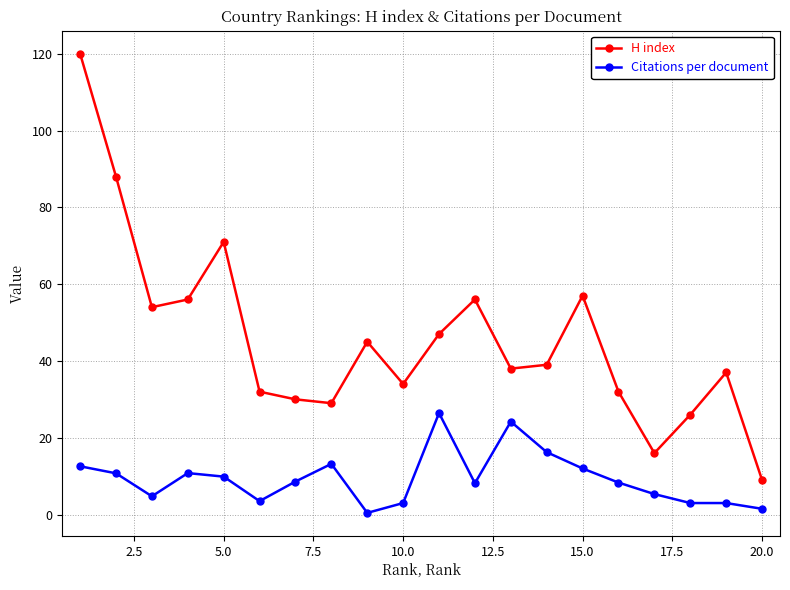

Which series has the largest total across all categories?

H index